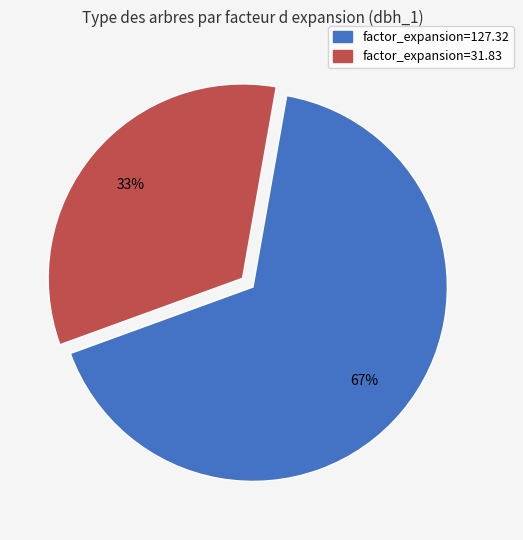

To the nearest percent, what is the average slice percentage?

50%